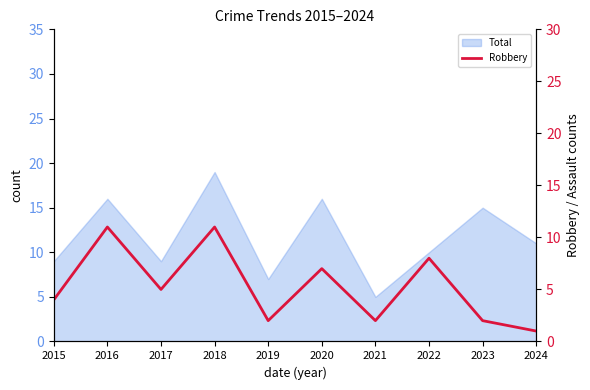

Is it true that the value at 2019 is 2?

True